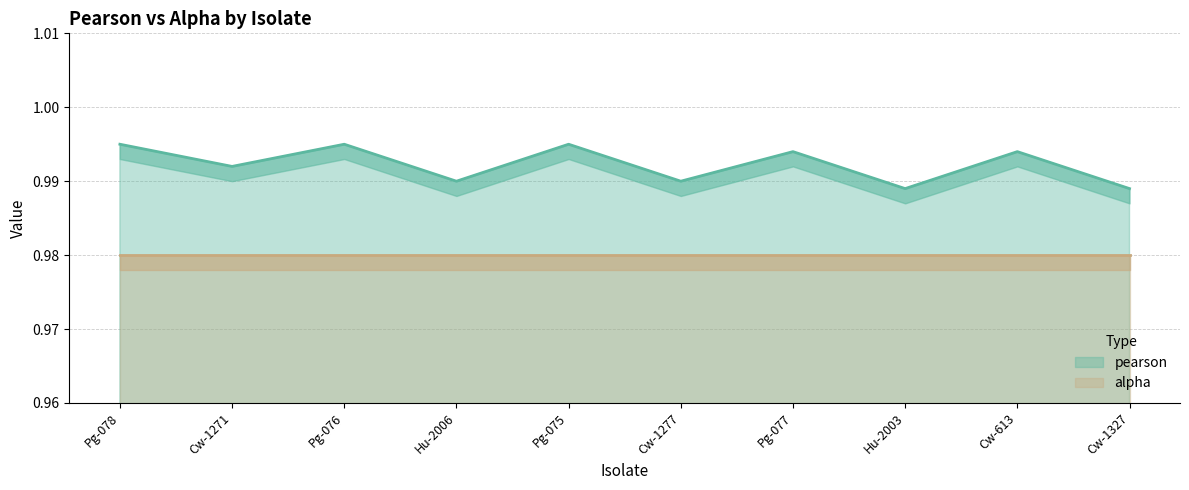

List the labels in order of value, largest first.

Pg-078, Pg-076, Pg-075, Pg-077, Cw-613, Cw-1271, Hu-2006, Cw-1277, Hu-2003, Cw-1327